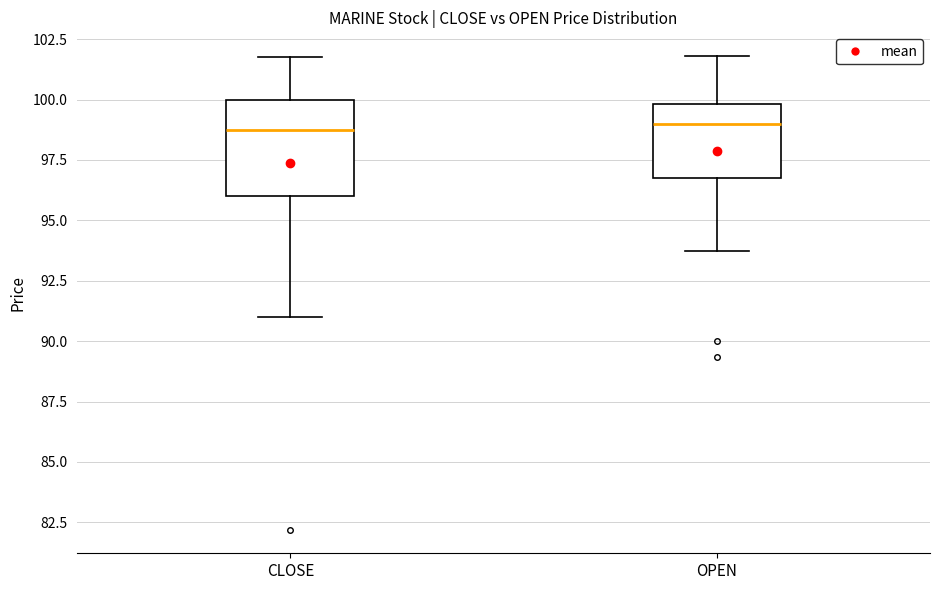

Where is the upper edge of the box for OPEN on the y-axis? The values are not printed on the chart, so give them approximately, as read against the axis.

100